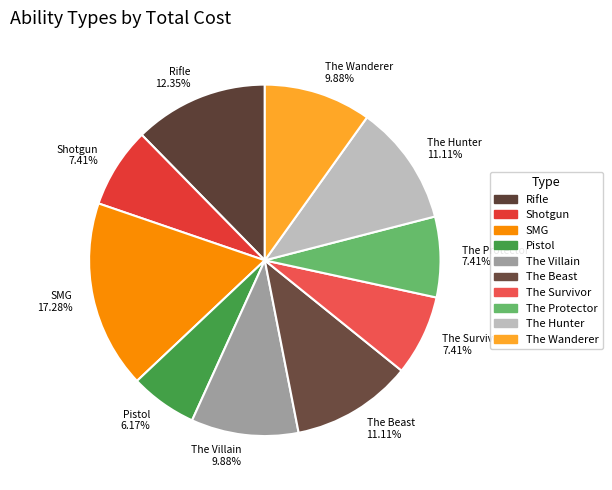

To the nearest percent, what is the combined percentage of Pistol and Shotgun?

14%